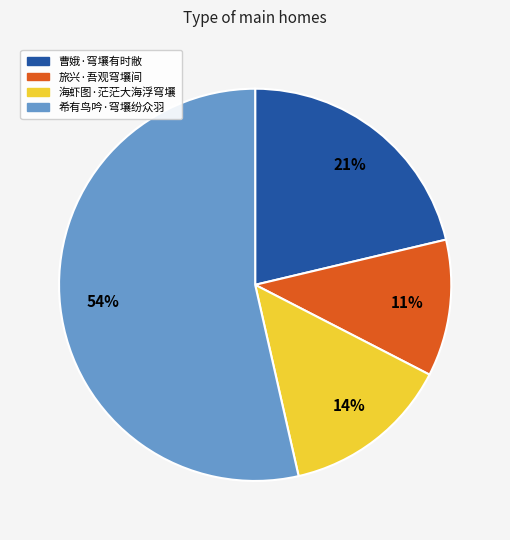

Rank the categories by value from highest to lowest.

希有鸟吟·穹壤纷众羽, 曹娥·穹壤有时敝, 海虾图·茫茫大海浮穹壤, 旅兴·吾观穹壤间